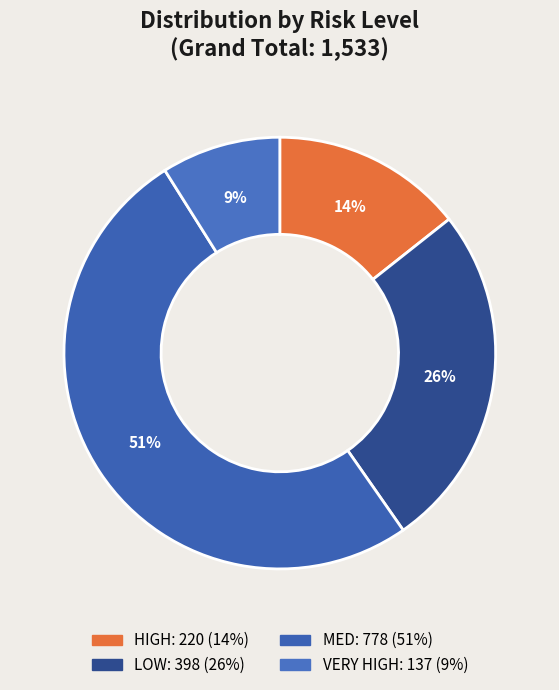

How many slices are in this pie chart?

4